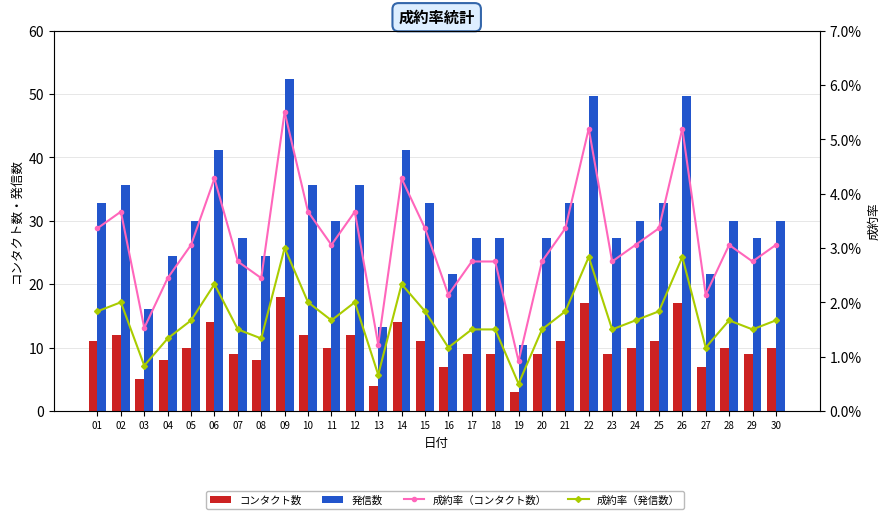

Which has a higher value, 17 or 26?

26